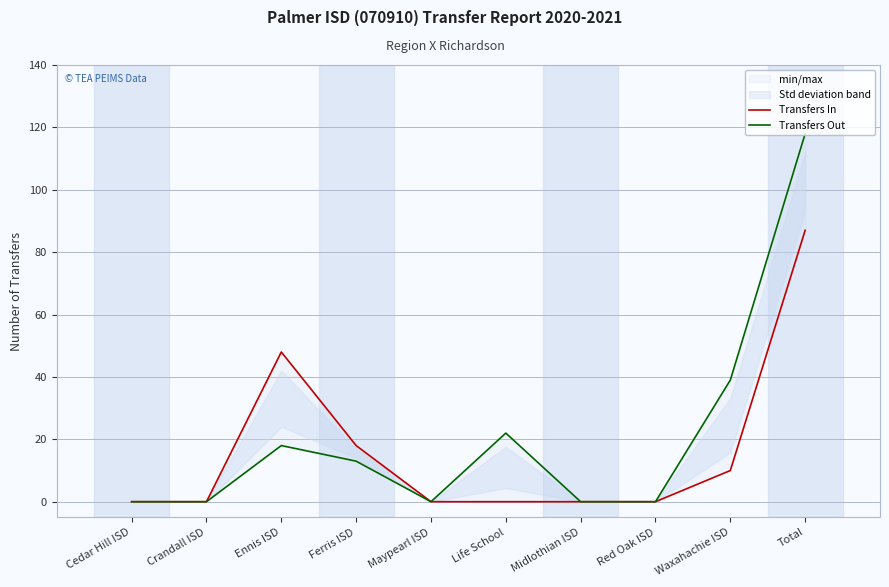

What position from the left is Total?

10